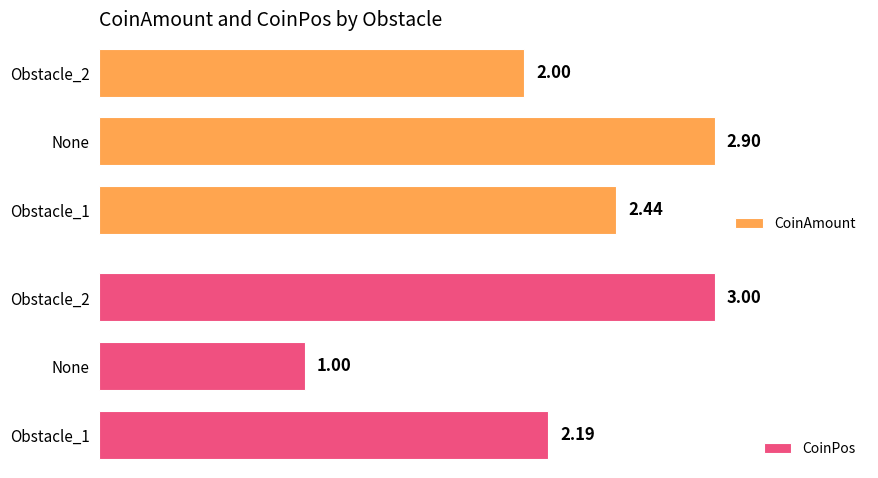

At which label does CoinAmount reach its peak?

None